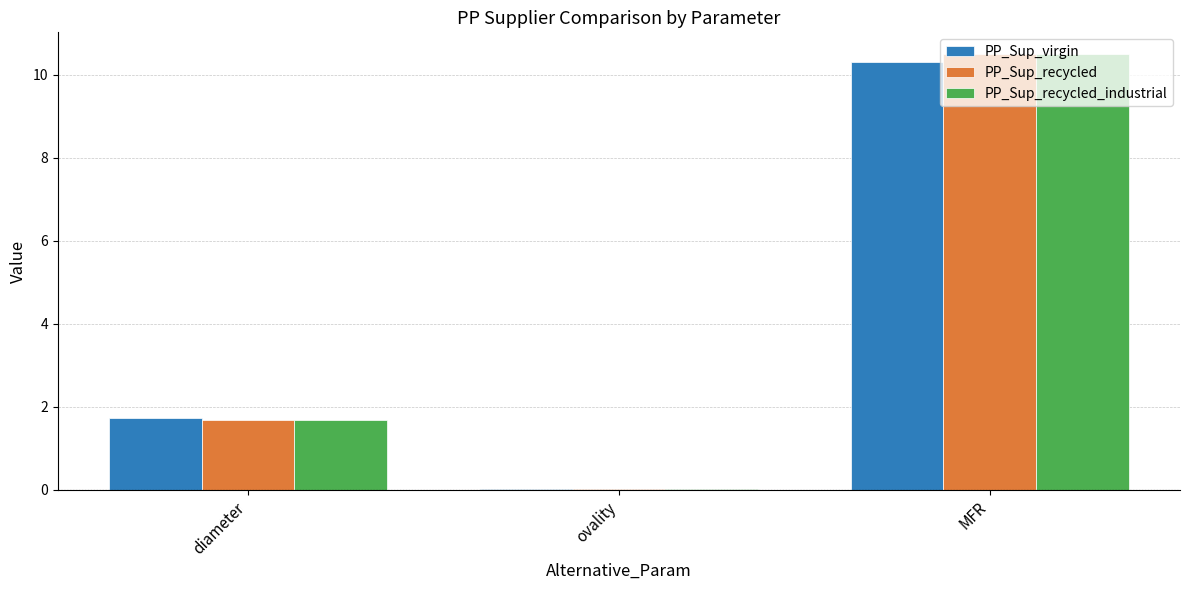

The value of PP_Sup_recycled at MFR is 18.8. True or false?

False